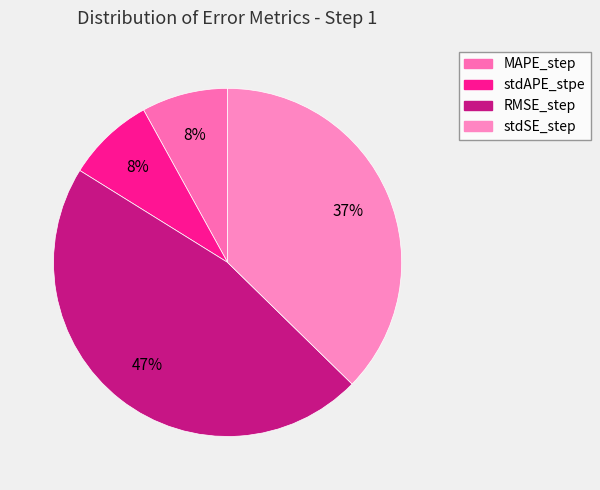

Which slice is the largest?

RMSE_step